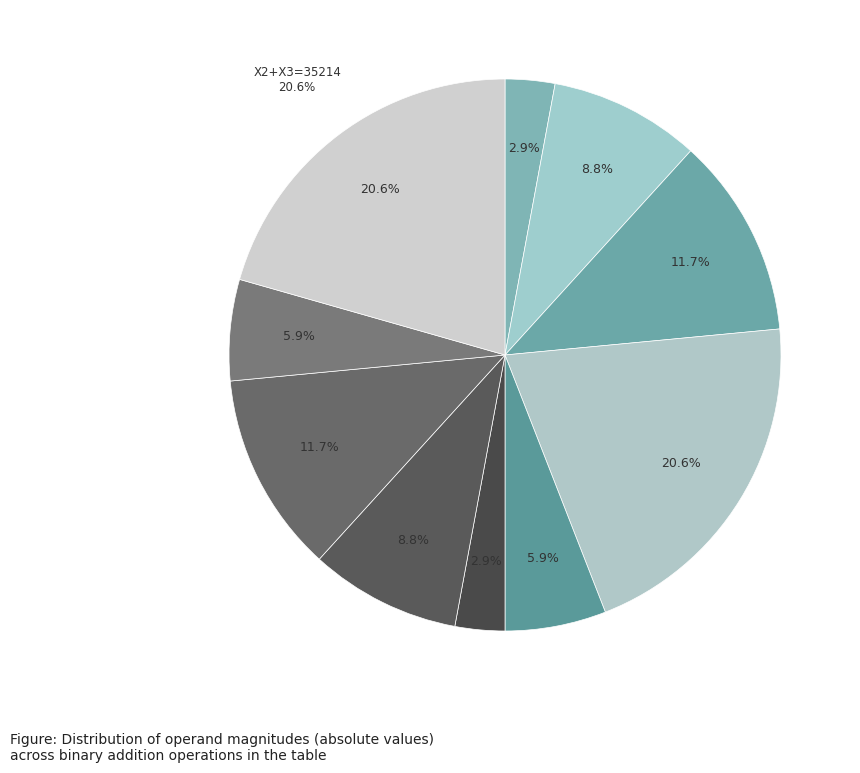

How many slices are in this pie chart?

10